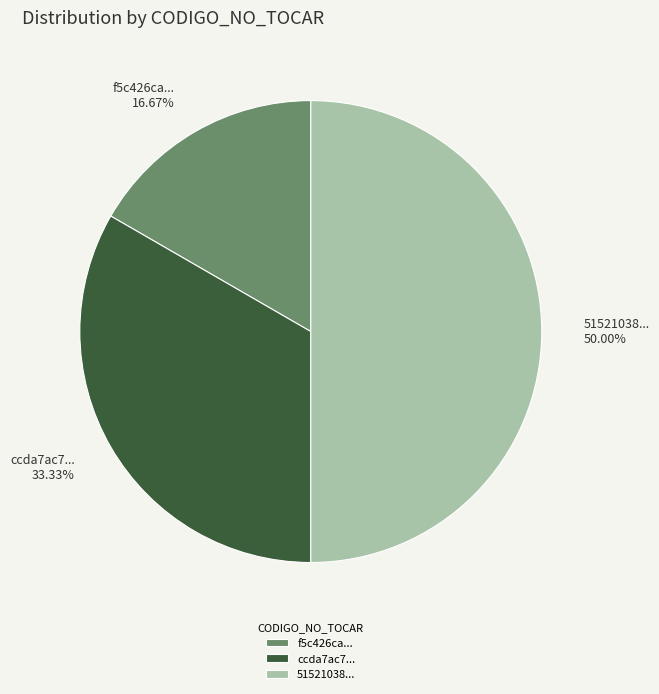

How many segments does this pie chart have?

3